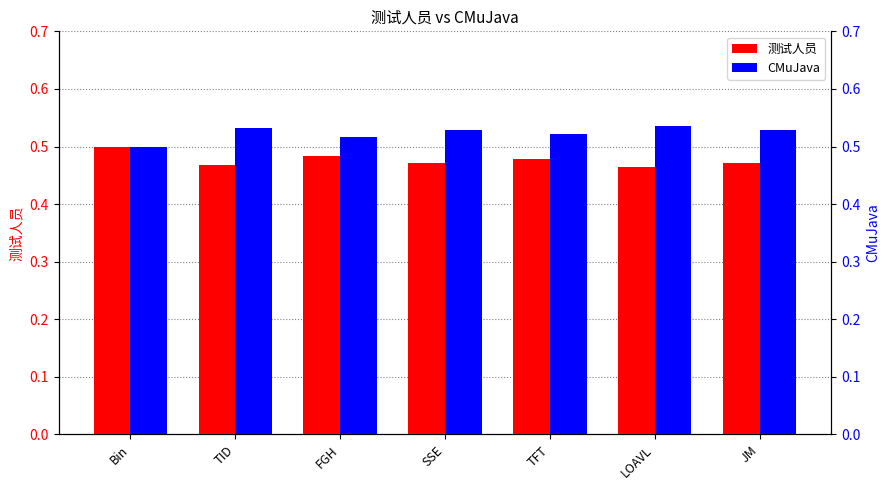

Count the CMuJava values in the range 0 to 1.

7